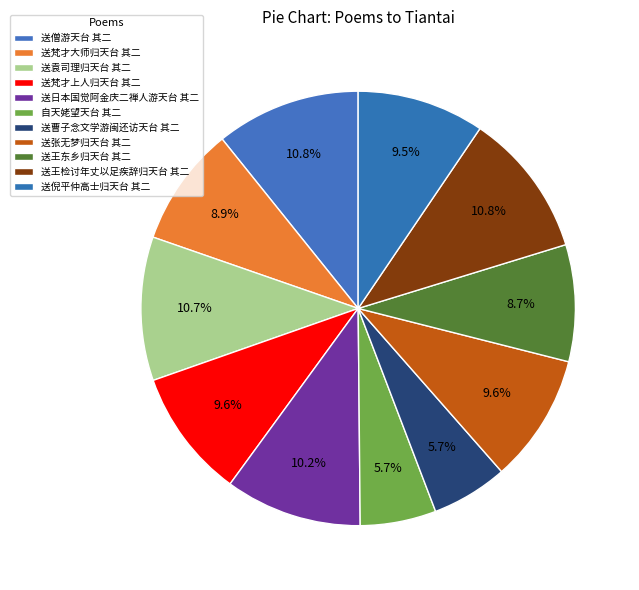

The 自天姥望天台 其二 slice represents 1% of the pie. True or false?

False